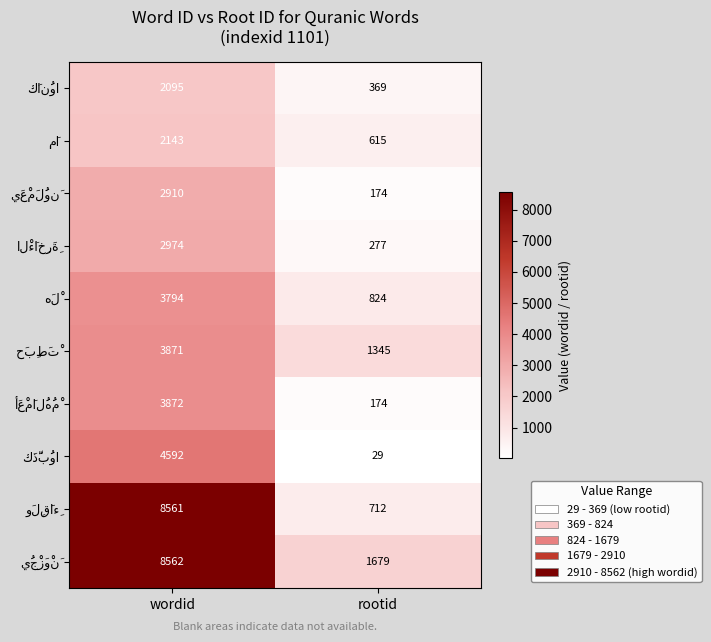

What is the spread (max minus min) of values at rootid?

1650